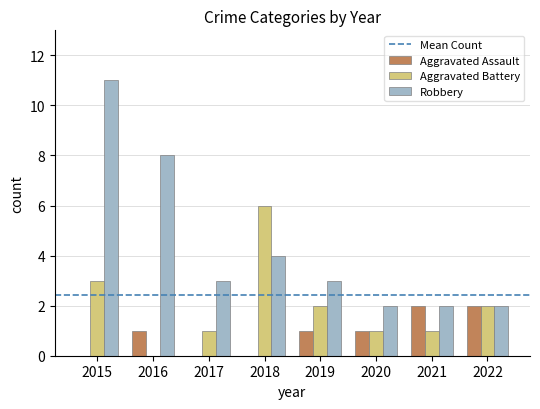

What is the maximum value for Aggravated Assault?

2